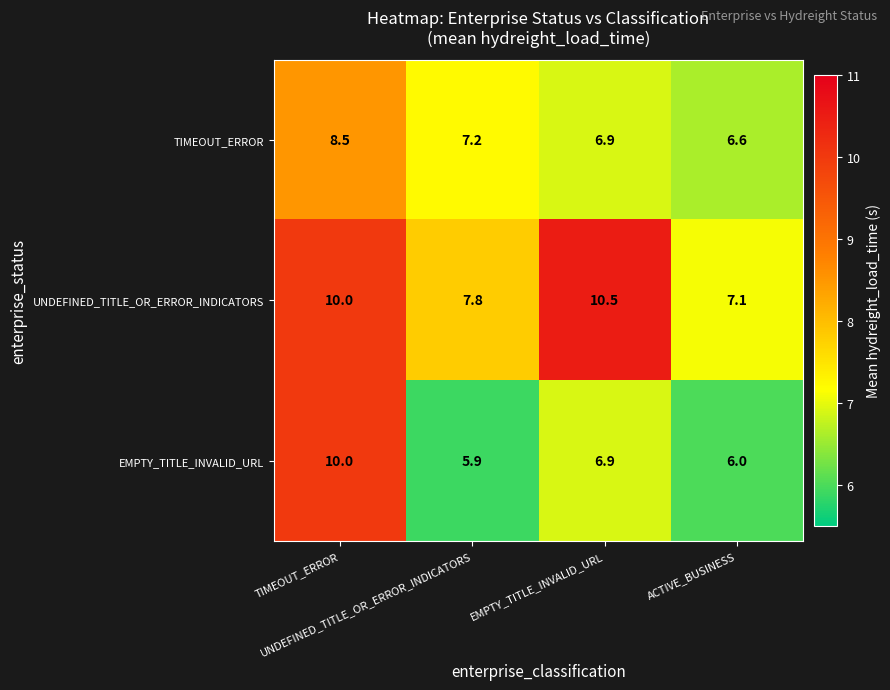

What is the smallest value displayed?

5.9